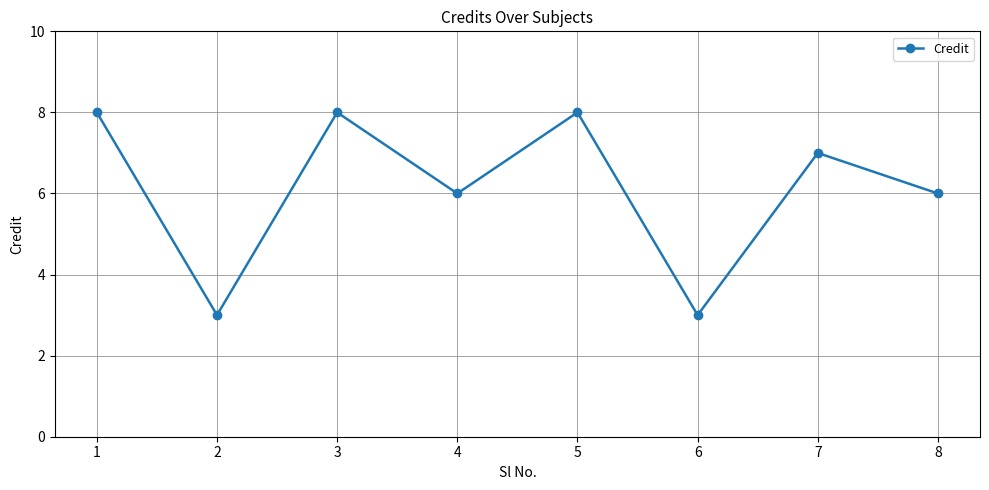

The chart shows a value of 2 at 8. True or false?

False